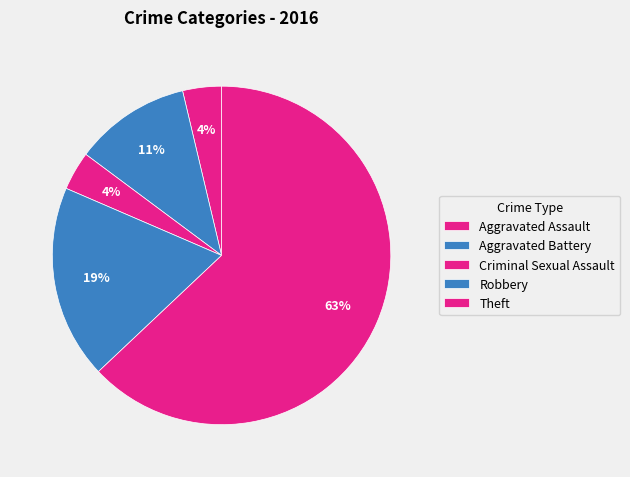

How many slices are in this pie chart?

5